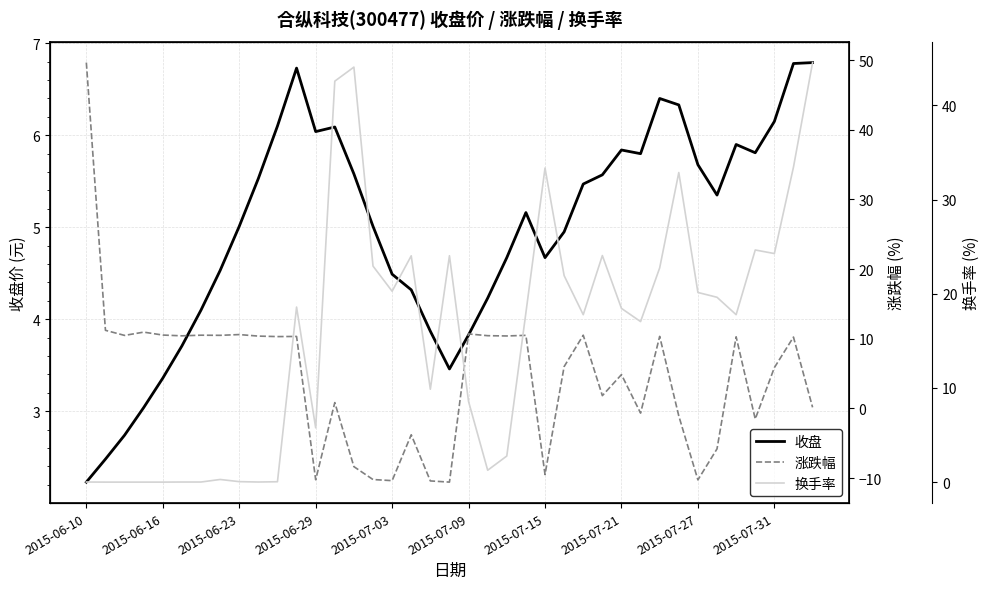

What is the difference between the maximum and minimum values in the 换手率 series?

44.5